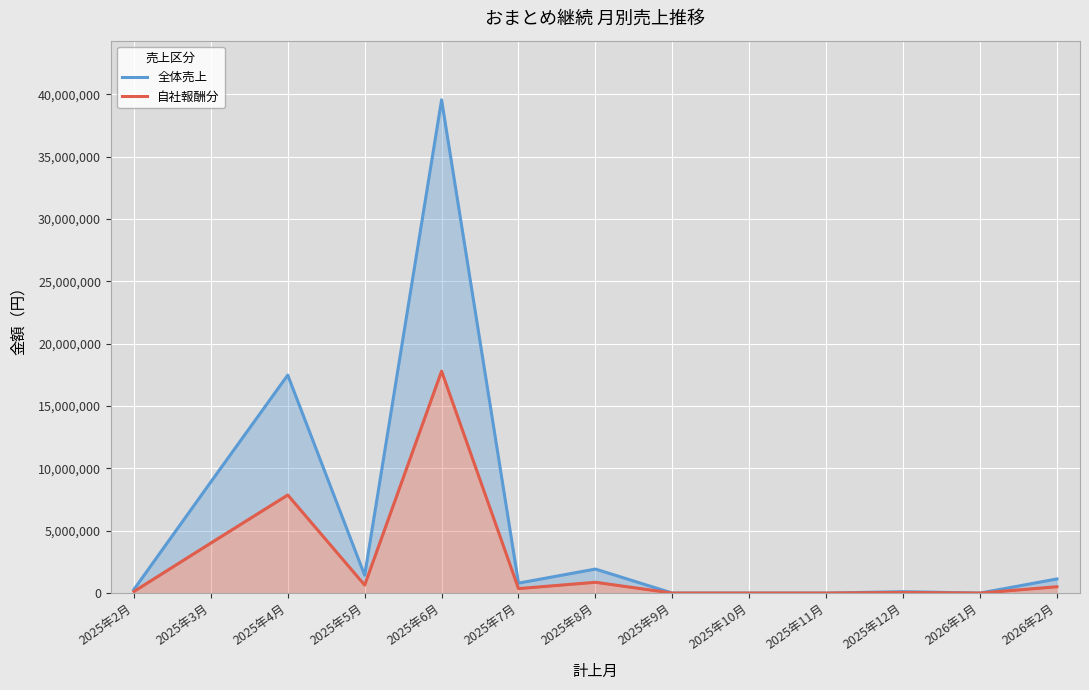

Which series has the largest total across all categories?

全体売上